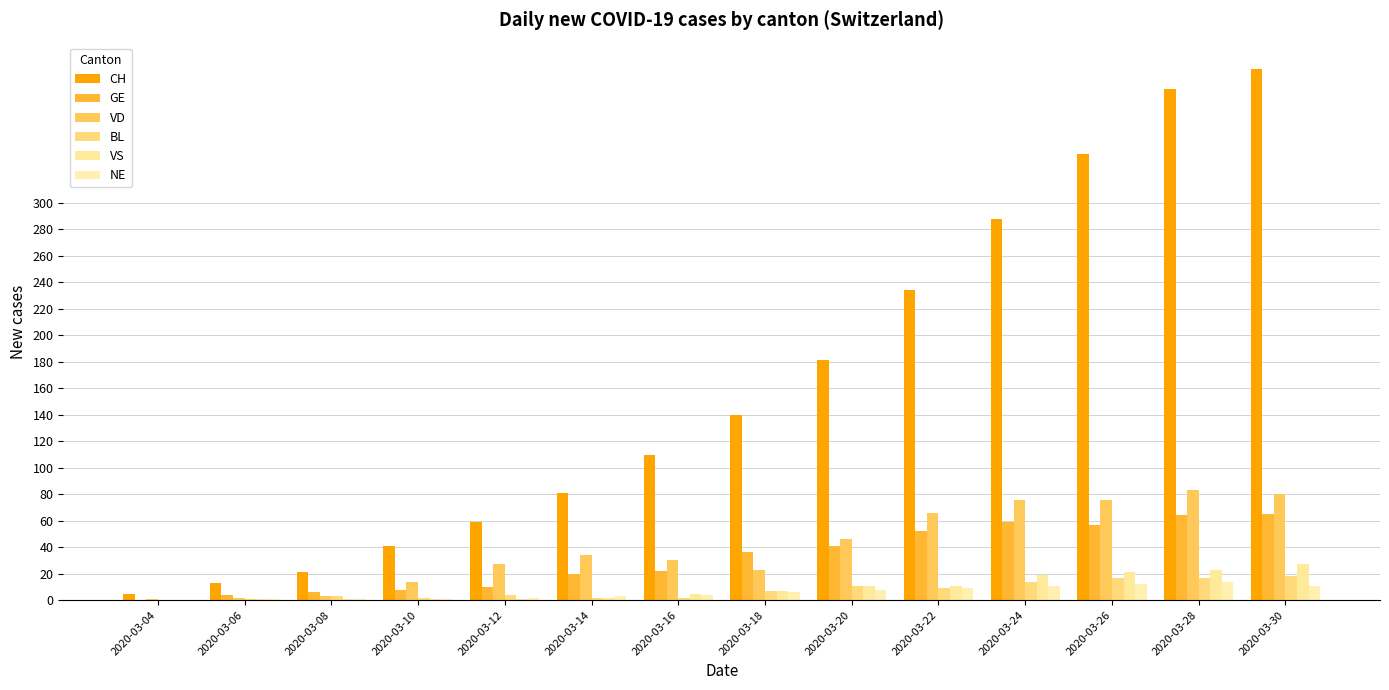

The VS series shows 27 at 2020-03-30. True or false?

True